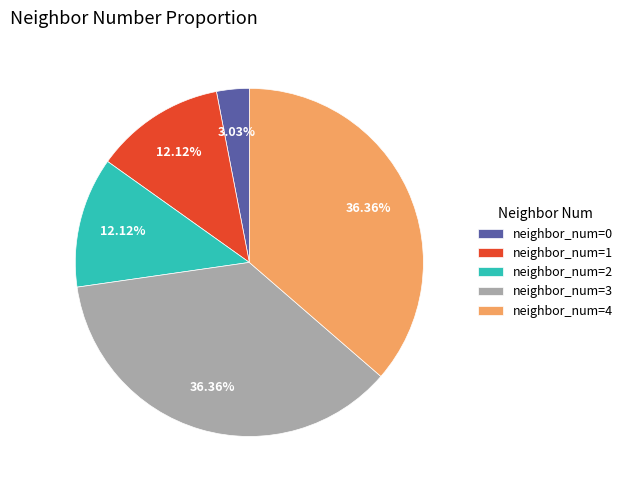

Is there a majority slice in this chart?

No